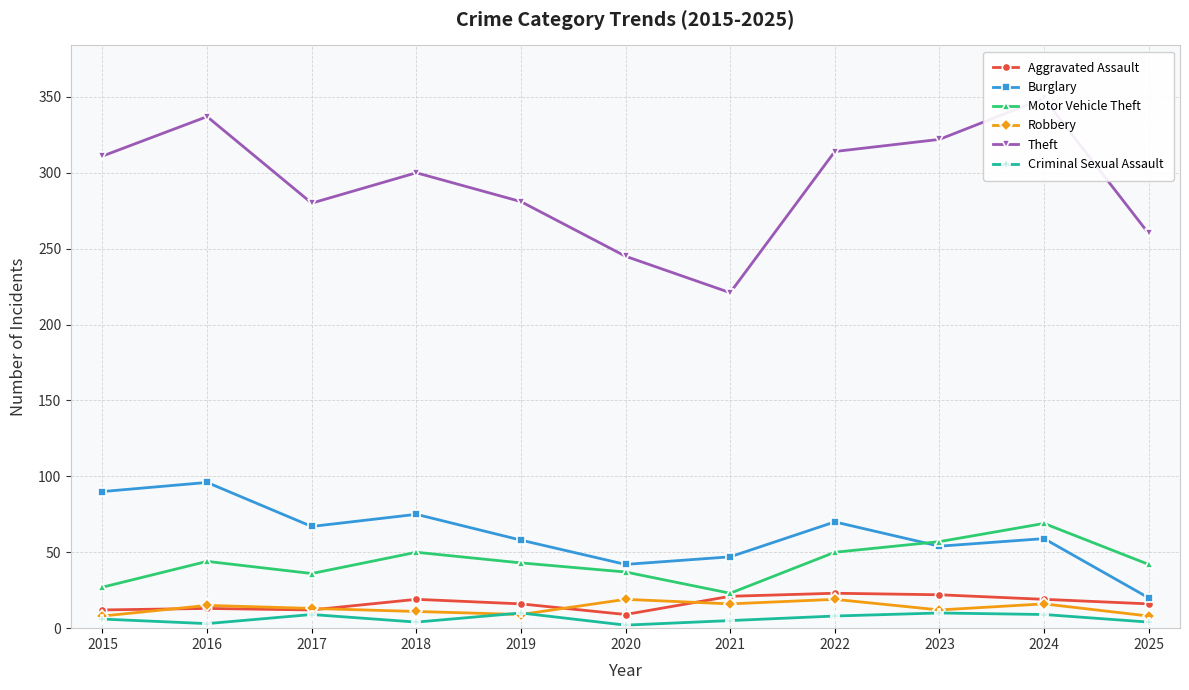

True or false: Aggravated Assault has a value of 4 at 2019.

False